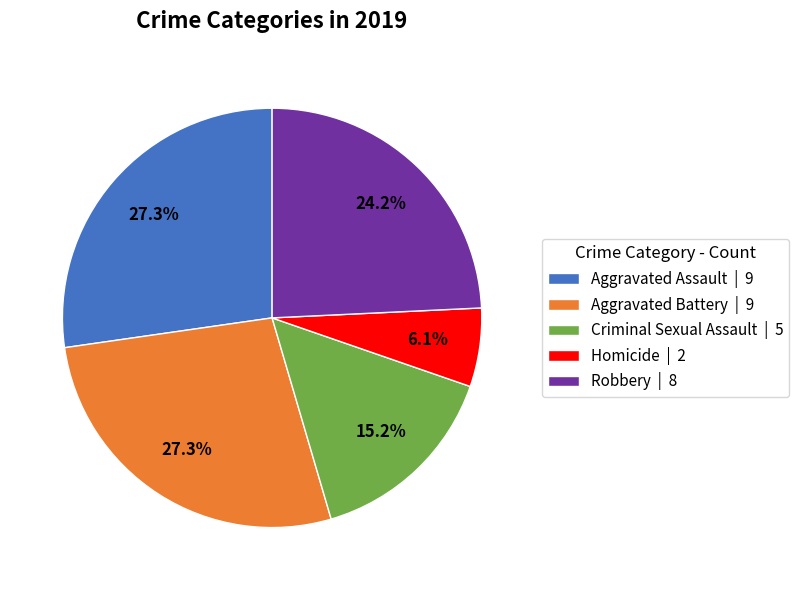

Approximately how many times larger is the value at Criminal Sexual Assault | 5 compared to Homicide | 2?

2.5